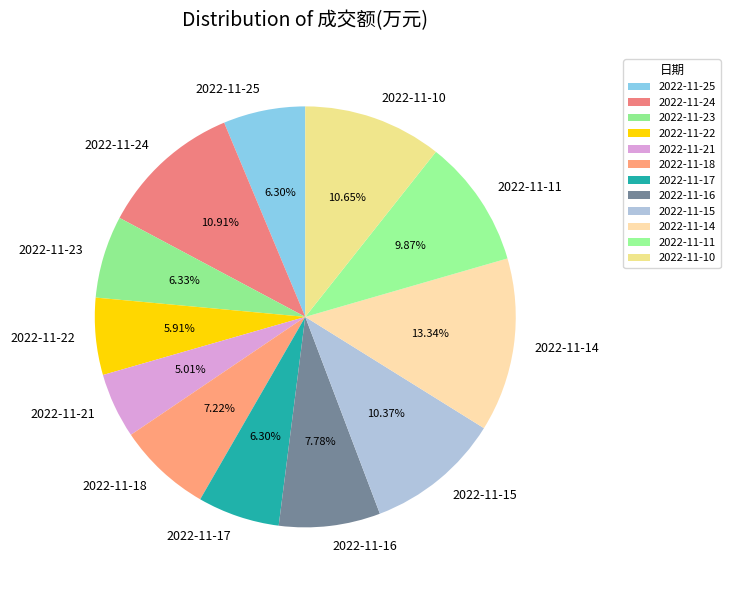

Does 2022-11-10 represent more than half of the total?

No